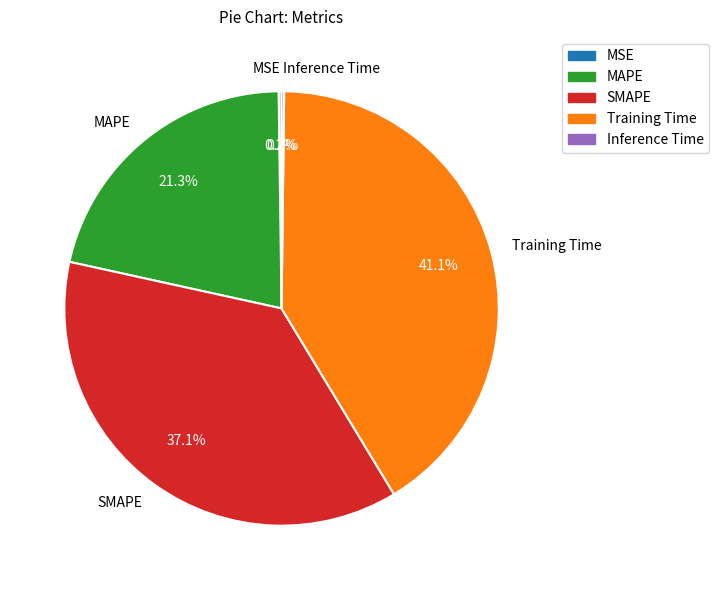

What is the ratio of the value at Training Time to the value at SMAPE?

1.1